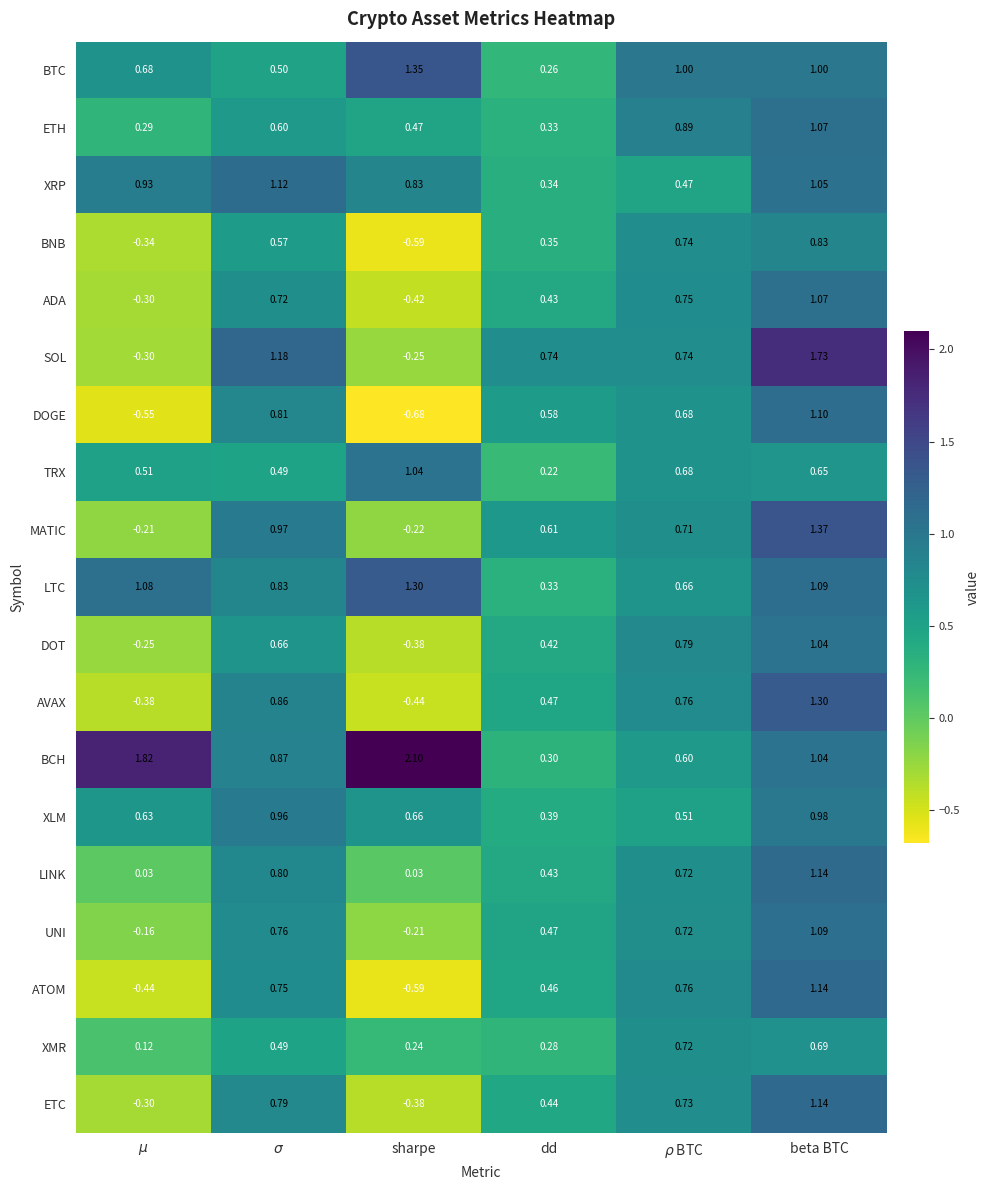

Which series has the largest total across all categories?

BCH